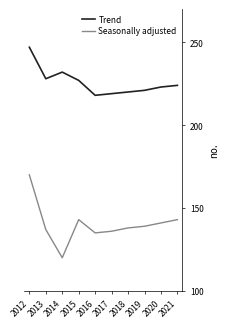

True or false: Seasonally adjusted and Trend cross at least once.

False